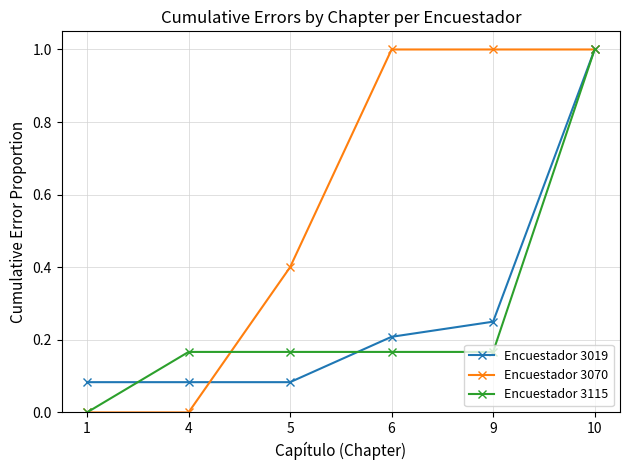

At 5, list the series in order from smallest to largest.

Encuestador 3019, Encuestador 3115, Encuestador 3070